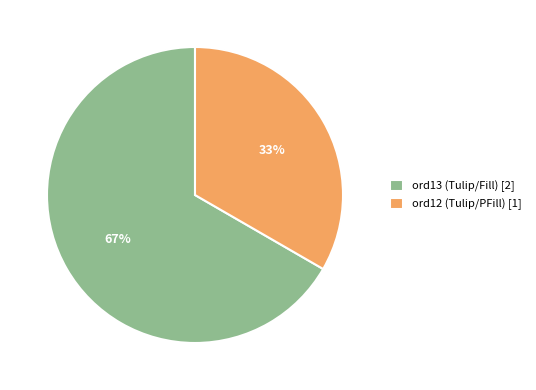

To the nearest percent, what percentage of the pie is ord13 (Tulip/Fill)?

67%